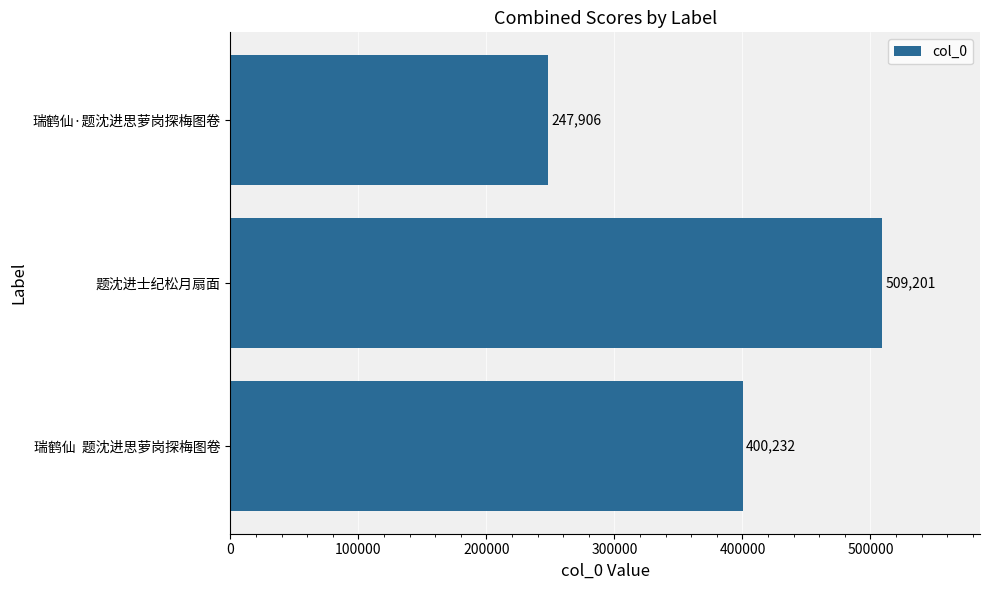

What is the greatest value displayed?

509201